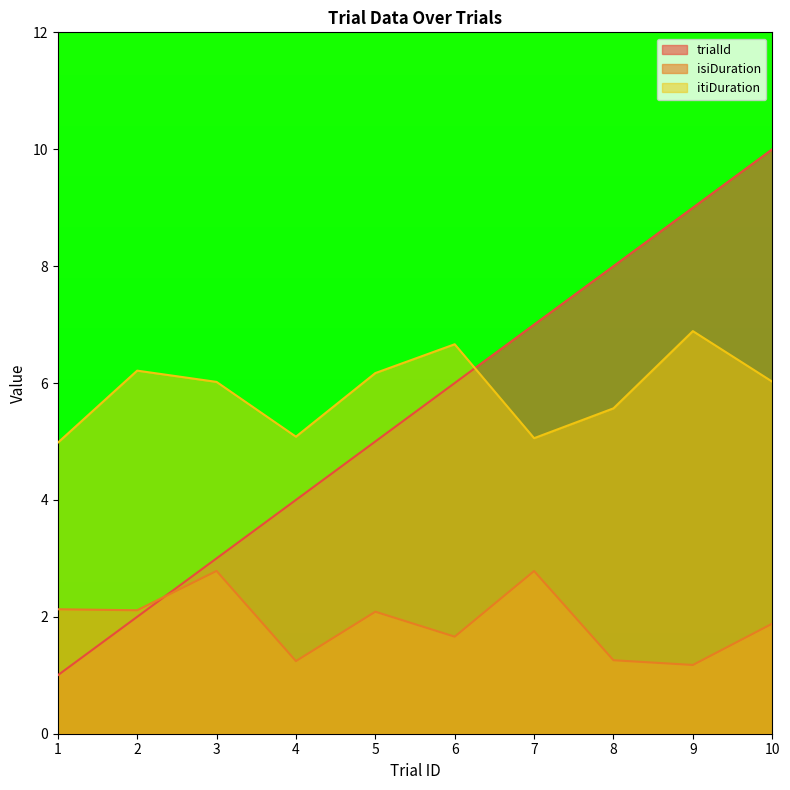

Is the value of isiDuration at 7 greater than the value of trialId at 2?

Yes